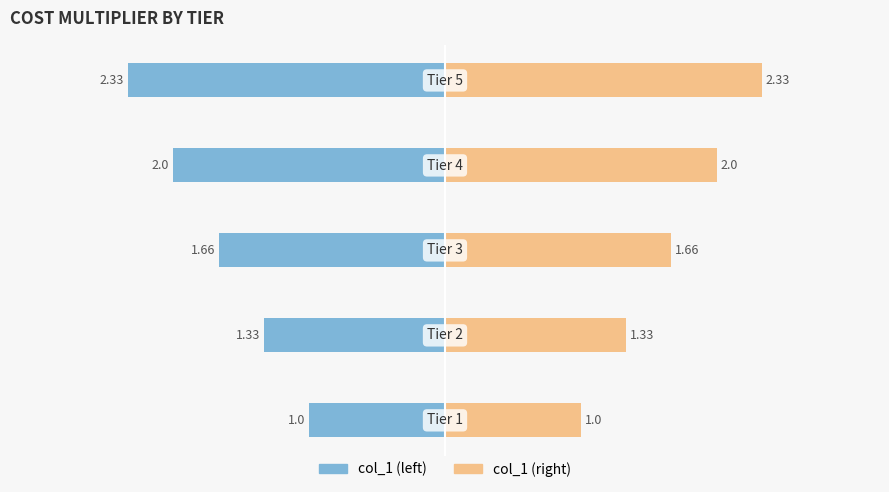

Rank the series by their maximum value, from highest to lowest.

col_1 (right), col_1 (left)